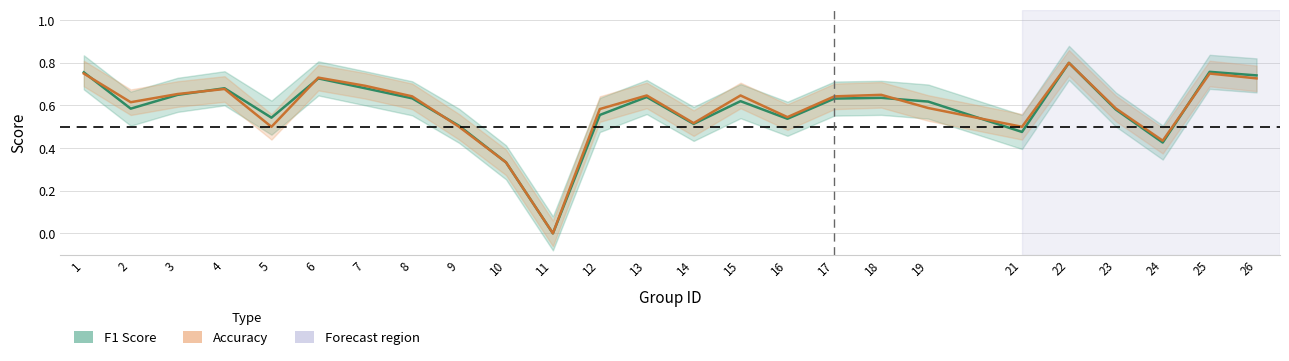

Rank the series by their maximum value, from highest to lowest.

f1, accuracy